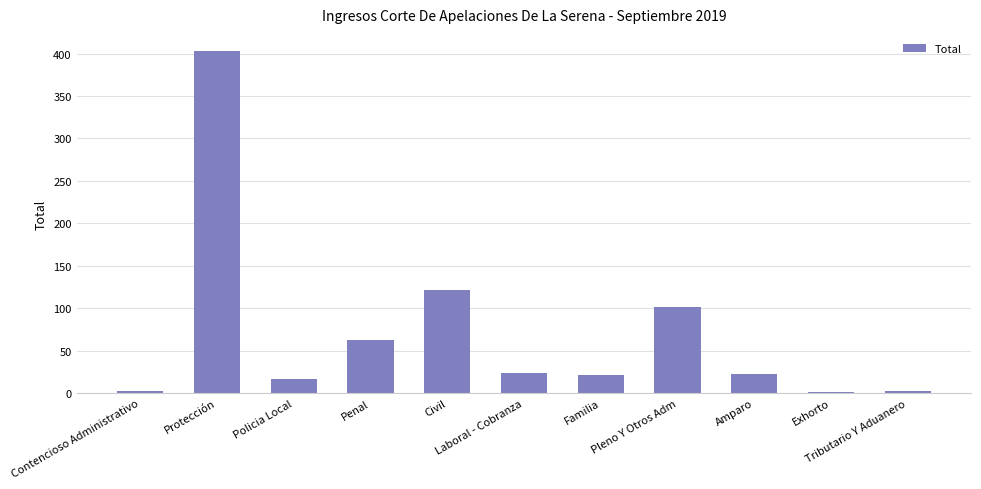

How many distinct data groups are displayed?

1